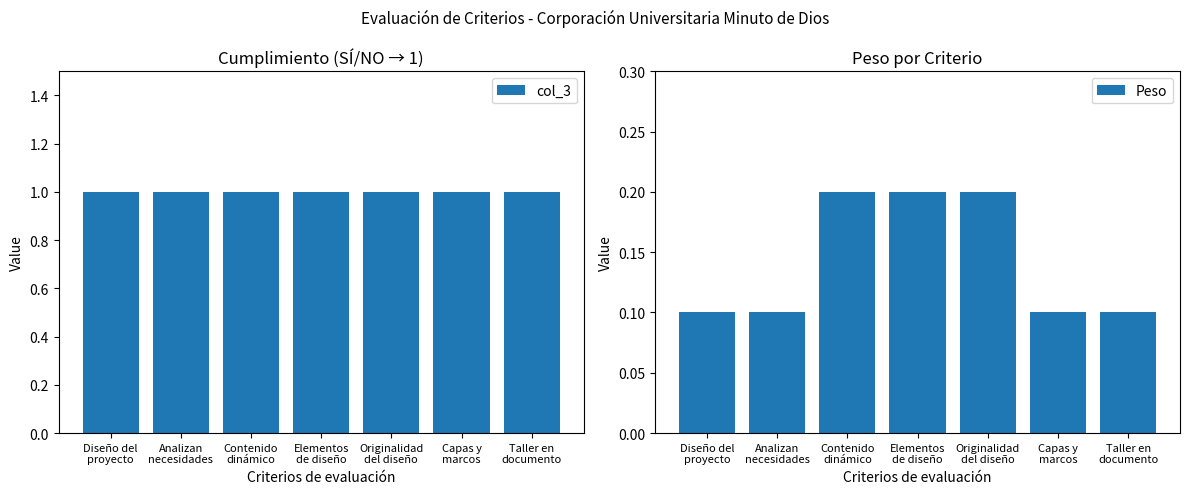

The value of Peso at Taller en
documento is 0.1. True or false?

True